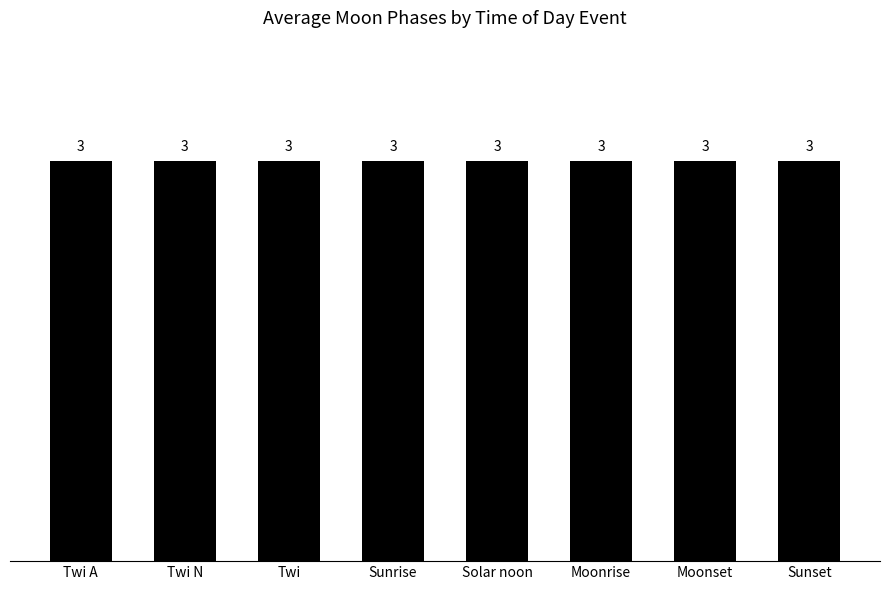

At which label is the value closest to 1?

Twi A